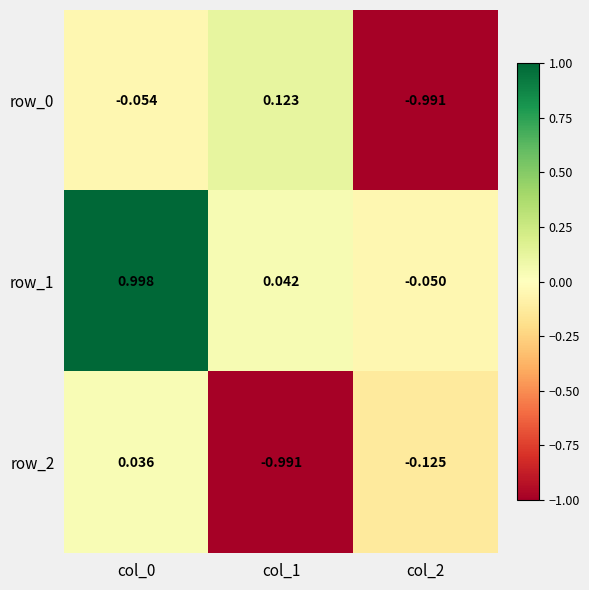

How many data points in row_0 are above 0?

1